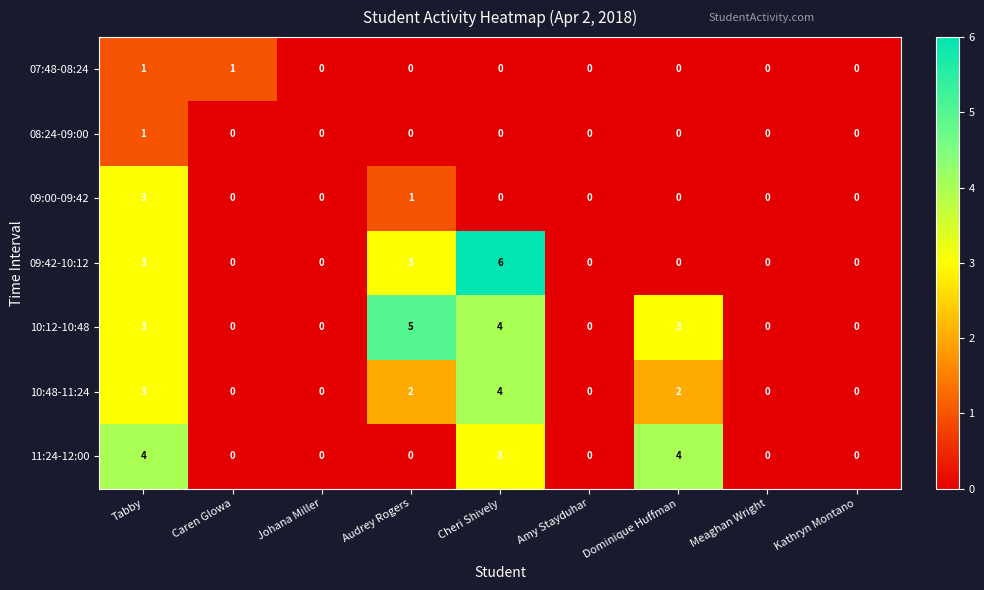

What is the difference between the second highest and minimum values in the 10:48-11:24 series?

3